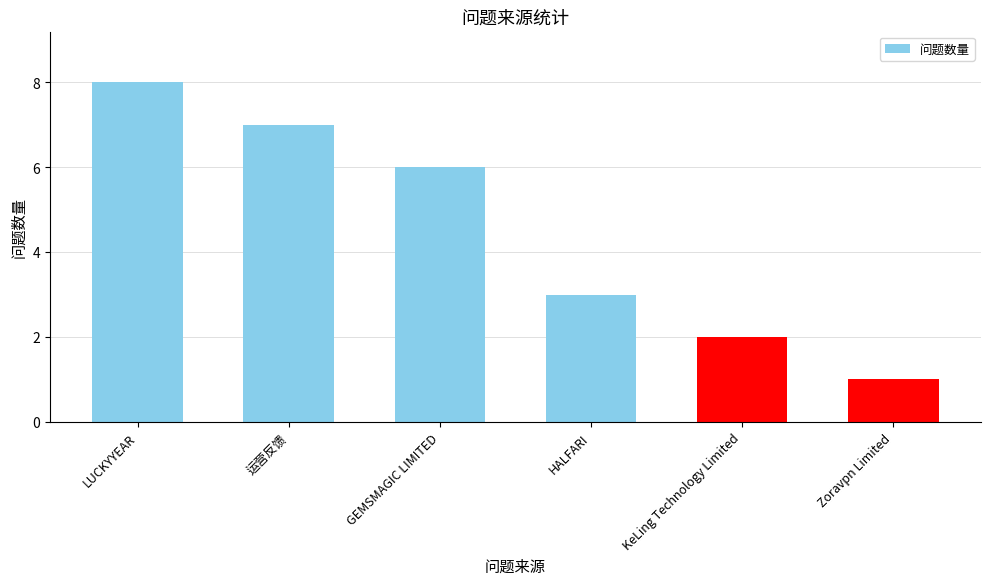

Reading right to left, list all the values displayed in this chart.

1	2	3	6	7	8